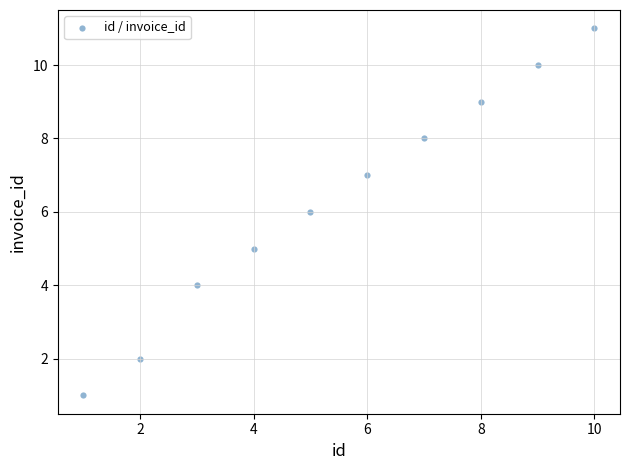

What is the range of Y values (max minus min)?

10